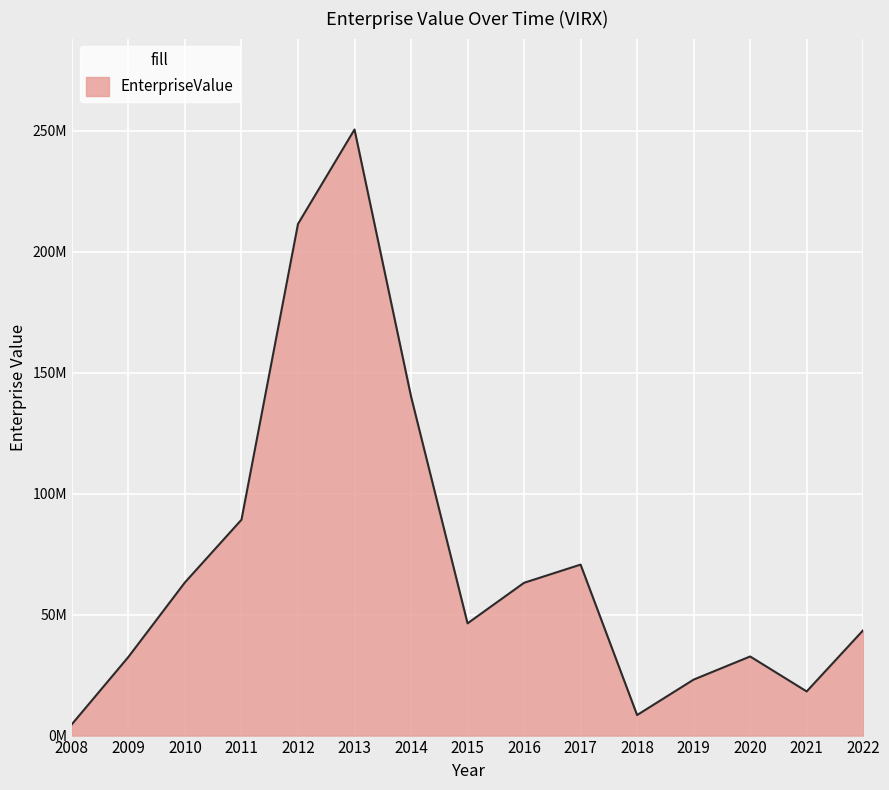

Does the chart have visible grid lines?

Yes